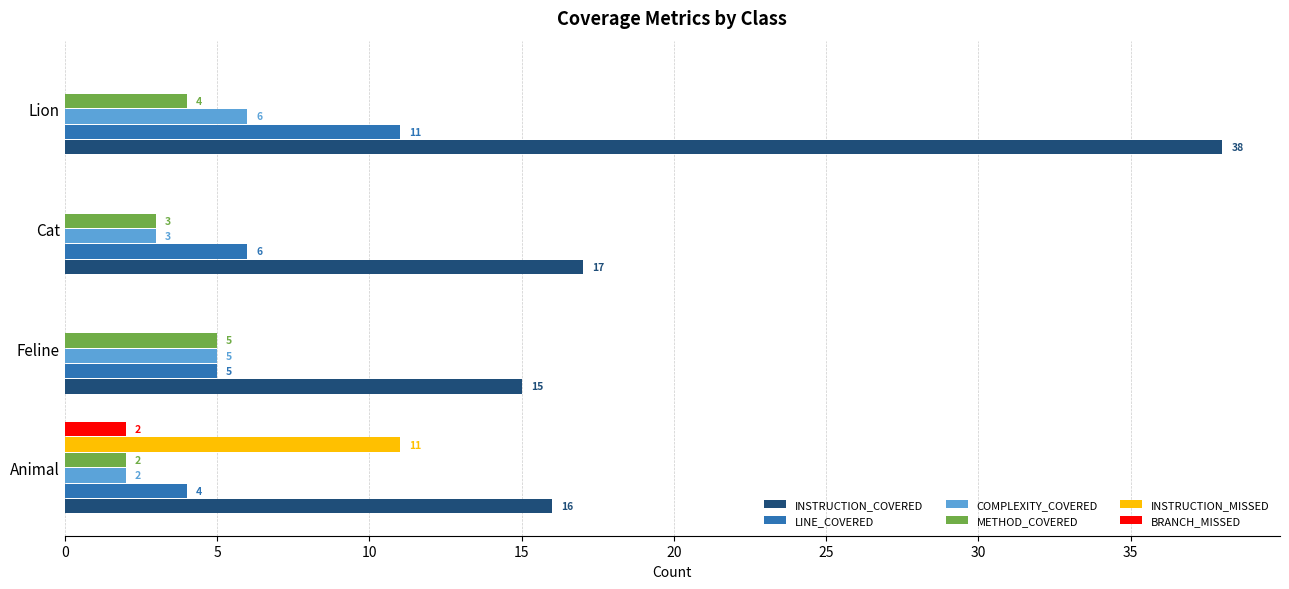

True or false: INSTRUCTION_COVERED has a value of 15 at Feline.

True